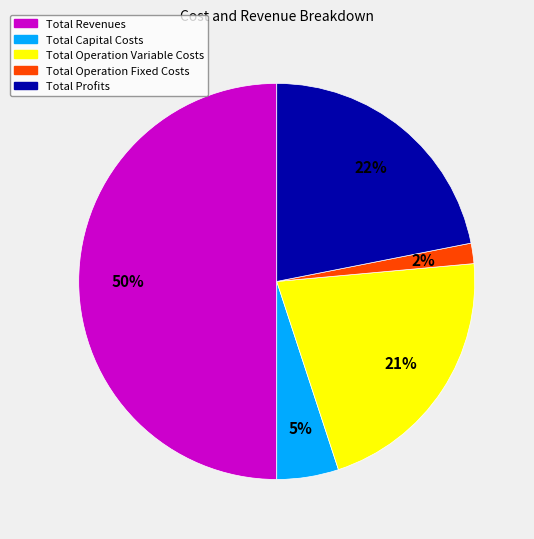

Count the number of slices in the pie.

5